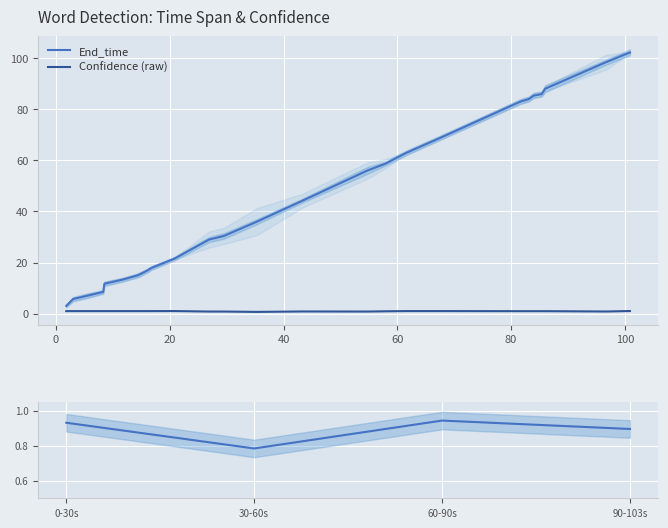

What is the lowest value of the End_time series?

3.0